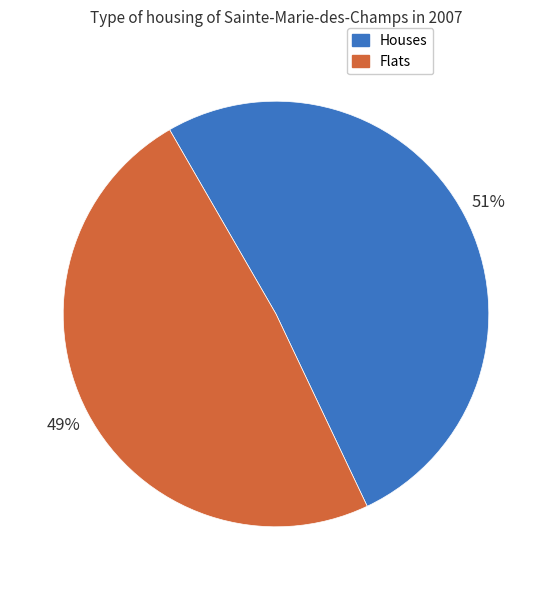

Is there any slice that represents more than half of the pie?

Yes